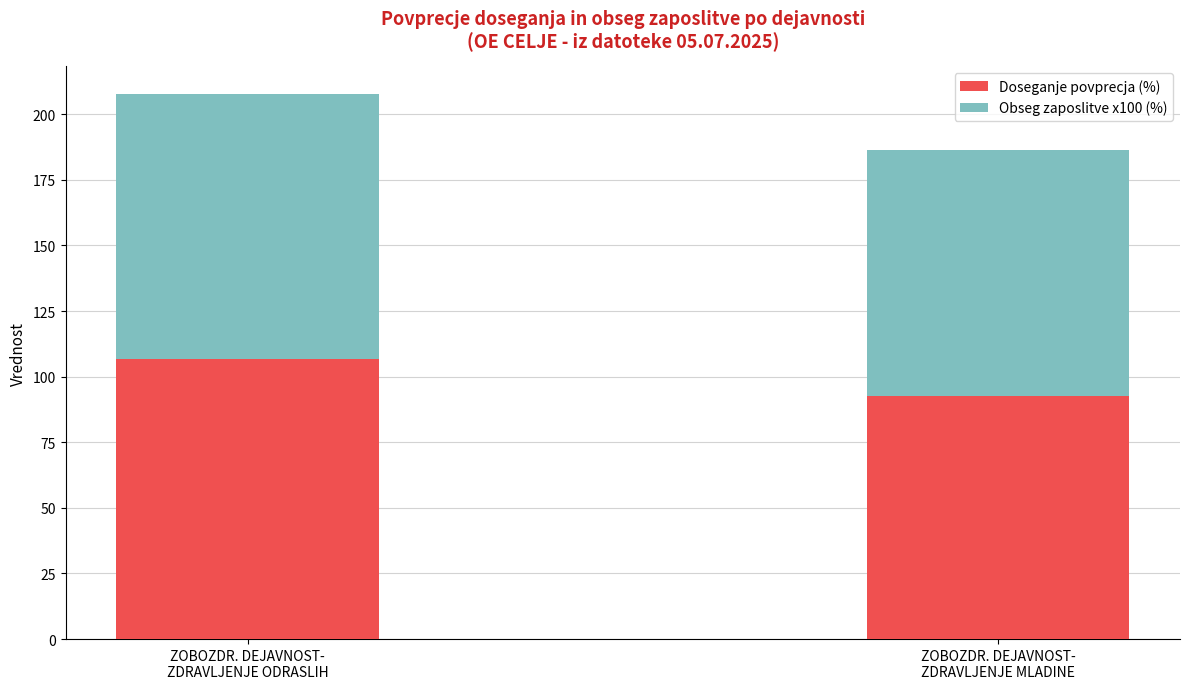

What is the highest value of the Doseganje povprecja (%) series?

106.8